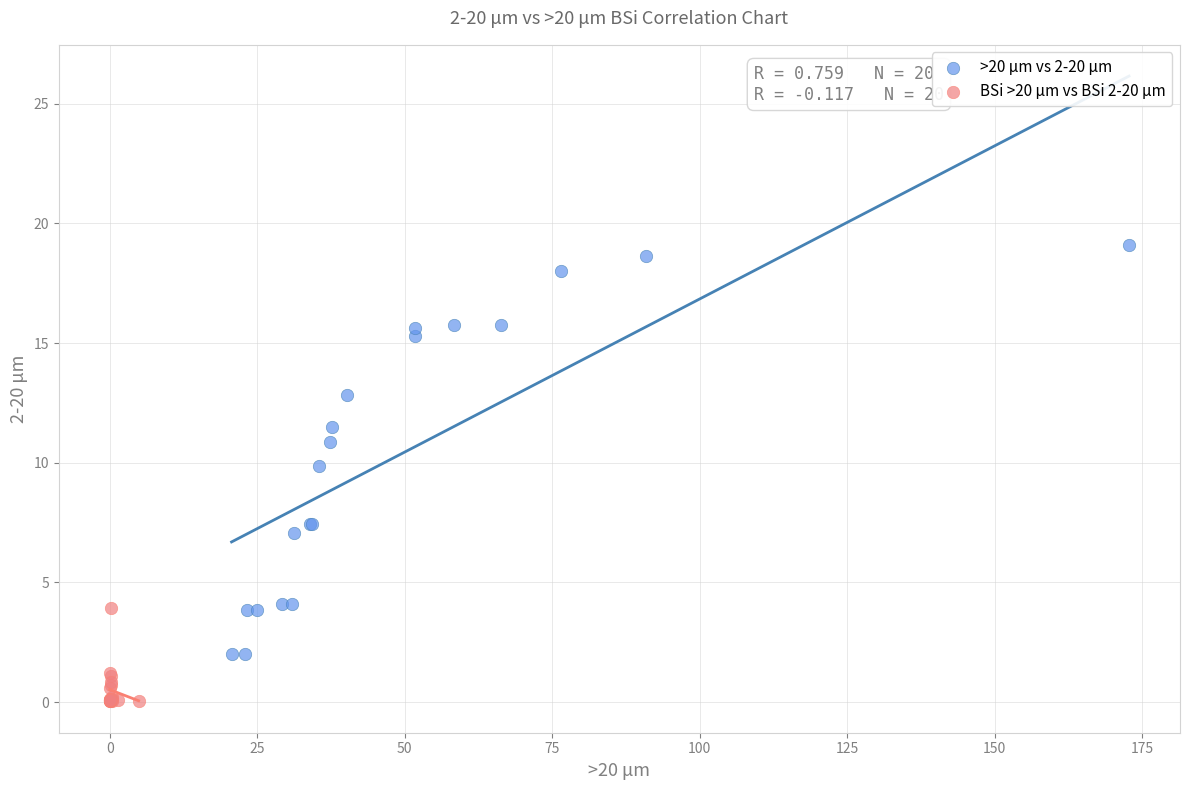

Which series contains the highest Y value?

>20 μm vs 2-20 μm